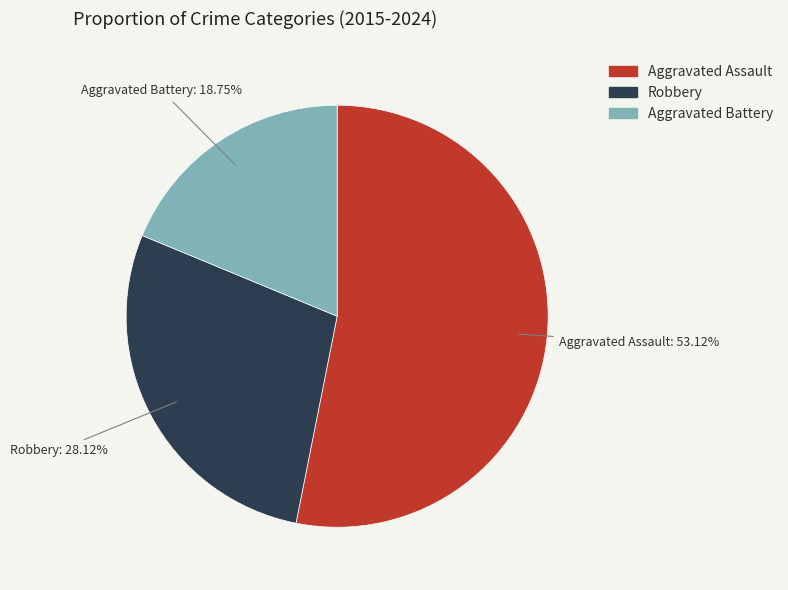

Is the sum of Robbery and Aggravated Assault greater than half?

Yes